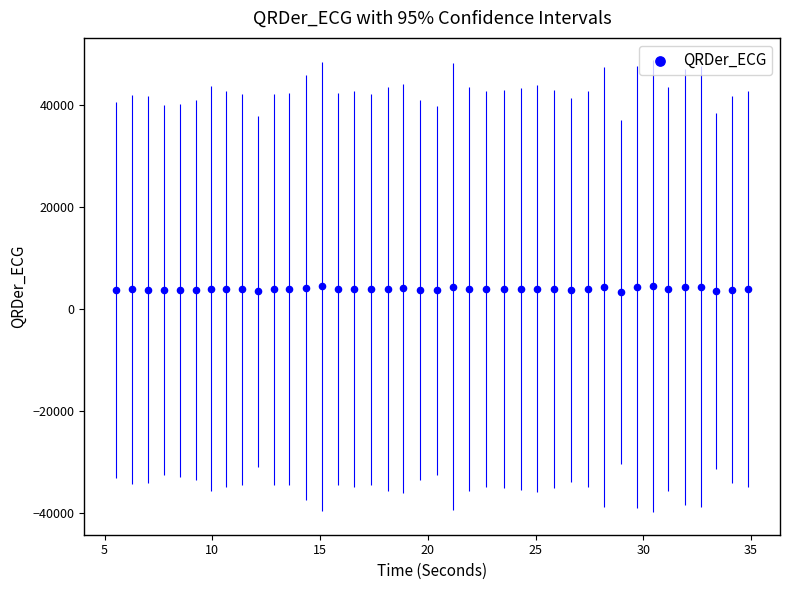

What is the range of X values (max minus min)?

29.4